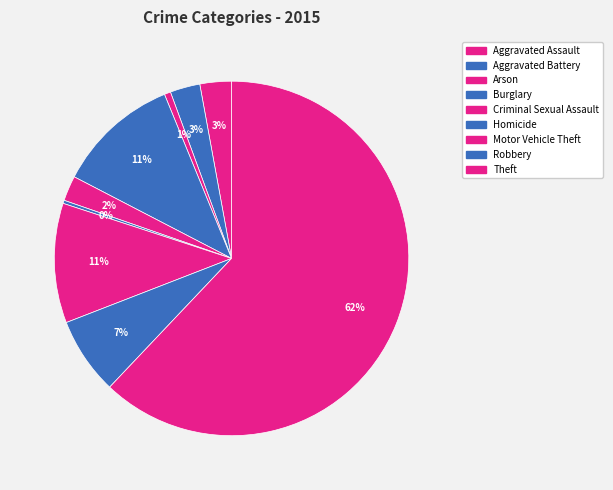

How many segments does this pie chart have?

9